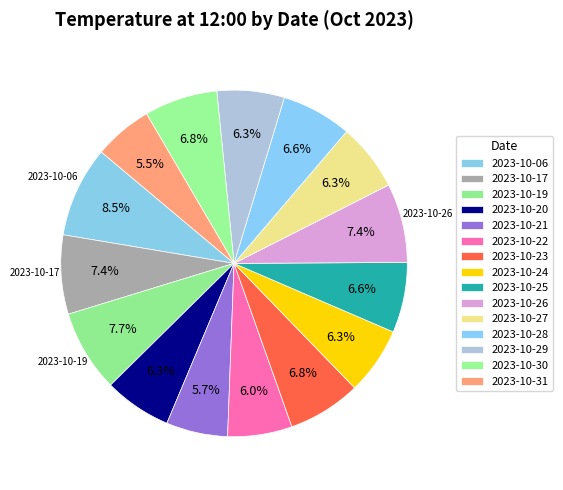

How many slices are in this pie chart?

15